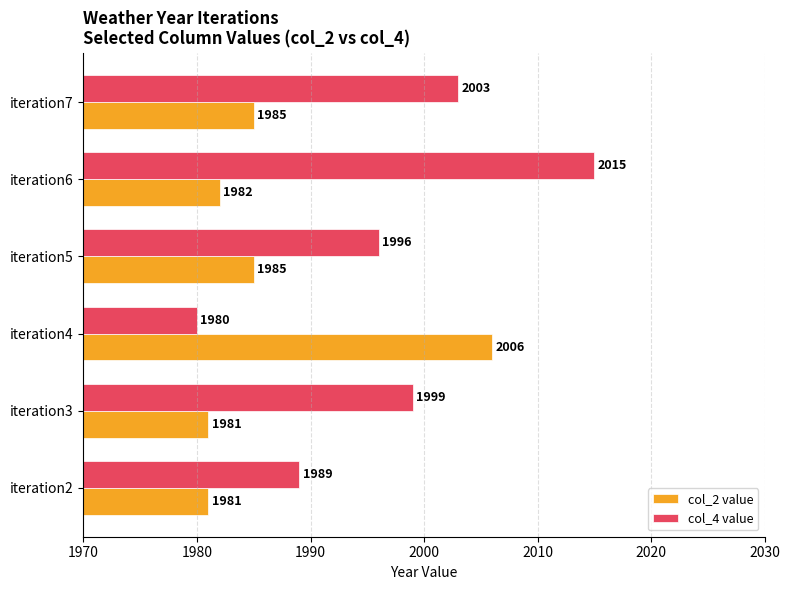

List the series in order of their overall mean, lowest first.

col_2 value, col_4 value